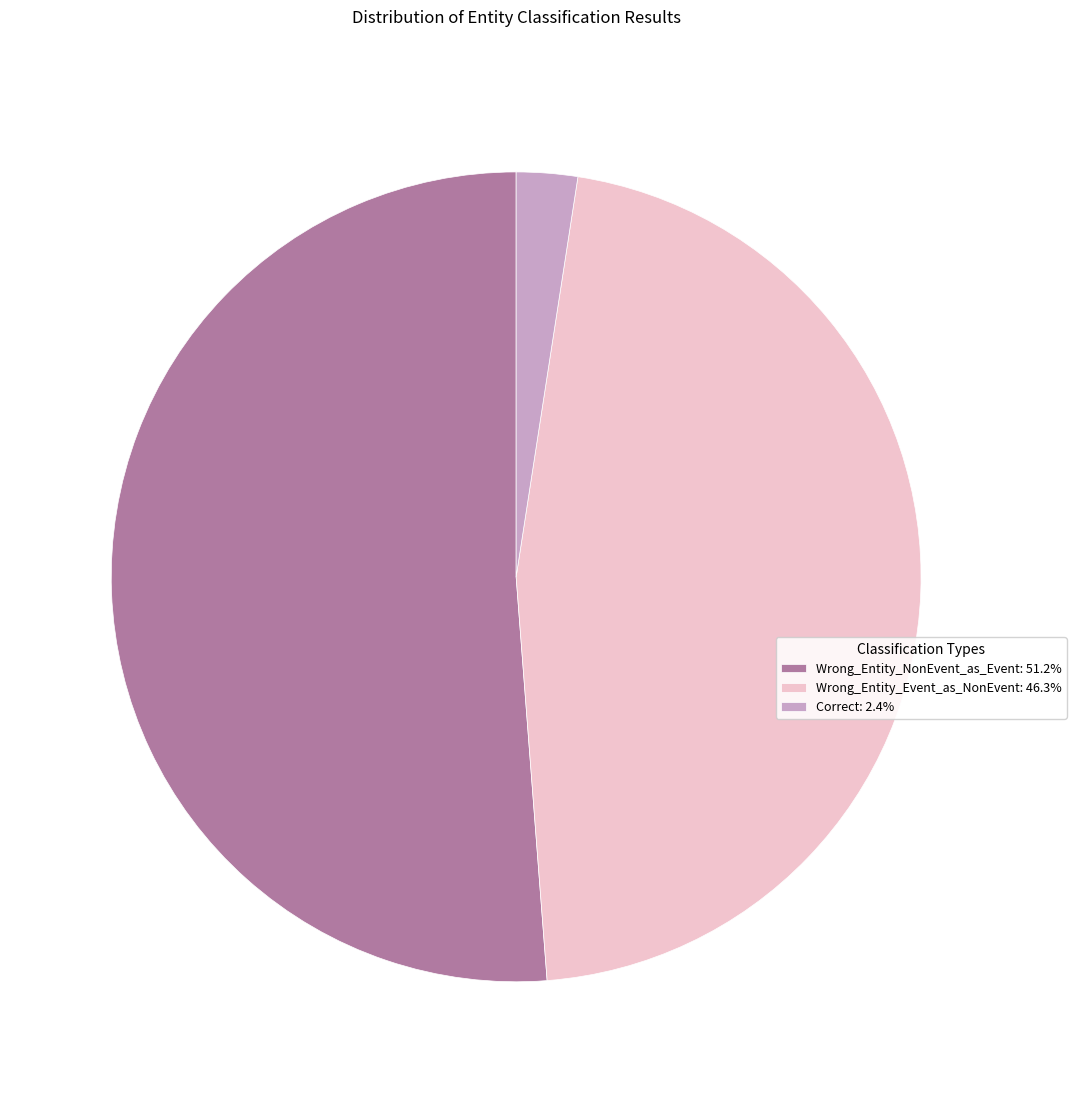

True or false: Wrong_Entity_NonEvent_as_Event accounts for 64% of the total.

False